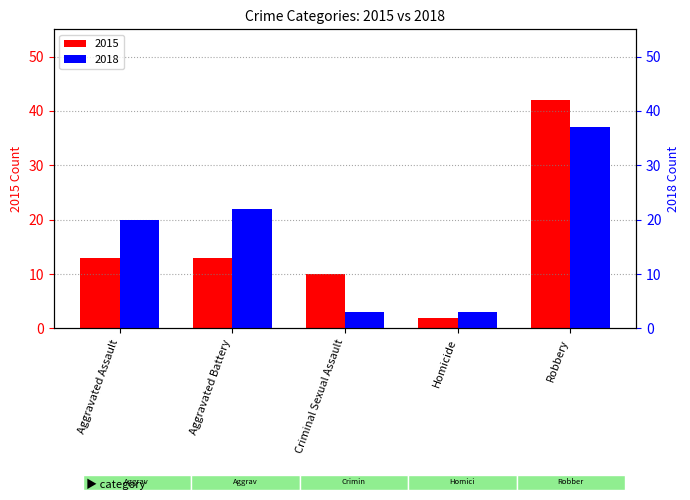

What is the maximum value shown in the chart?

42